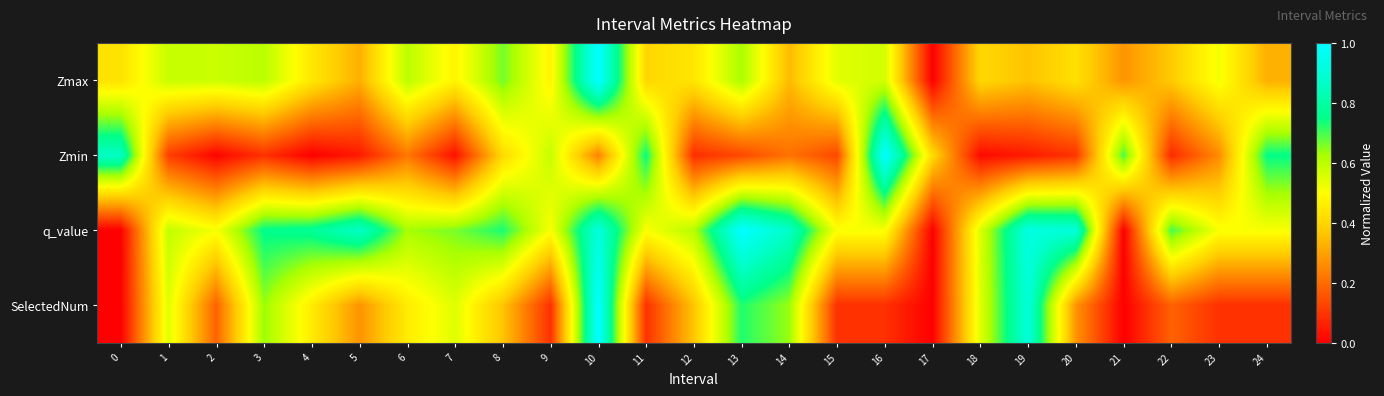

Reading left to right, list all the values displayed in this chart.

Zmax: 0=0.4	1=0.6	2=0.6	3=0.6	4=0.4	5=0.3	6=0.6	7=0.5	8=0.7	9=0.5	10=1.0	11=0.4	12=0.4	13=0.6	14=0.3	15=0.5	16=0.6	17=0.0	18=0.4	19=0.4	20=0.4	21=0.3	22=0.4	23=0.5	24=0.3
Zmin: 0=0.9	1=0.1	2=0.0	3=0.1	4=0.0	5=0.0	6=0.2	7=0.0	8=0.4	9=0.6	10=0.2	11=0.7	12=0.1	13=0.1	14=0.2	15=0.1	16=1.0	17=0.4	18=0.0	19=0.0	20=0.1	21=0.7	22=0.1	23=0.3	24=0.7
q_value: 0=0.0	1=0.6	2=0.5	3=0.8	4=0.8	5=0.9	6=0.6	7=0.7	8=0.7	9=0.5	10=0.9	11=0.5	12=0.6	13=1.0	14=0.9	15=0.5	16=0.5	17=0.0	18=0.6	19=0.9	20=0.9	21=0.0	22=0.7	23=0.5	24=0.5
SelectedNum: 0=0.0	1=0.5	2=0.2	3=0.6	4=0.5	5=0.3	6=0.5	7=0.5	8=0.4	9=0.1	10=1.0	11=0.1	12=0.4	13=0.7	14=0.6	15=0.1	16=0.1	17=0.0	18=0.5	19=0.9	20=0.3	21=0.0	22=0.2	23=0.1	24=0.1